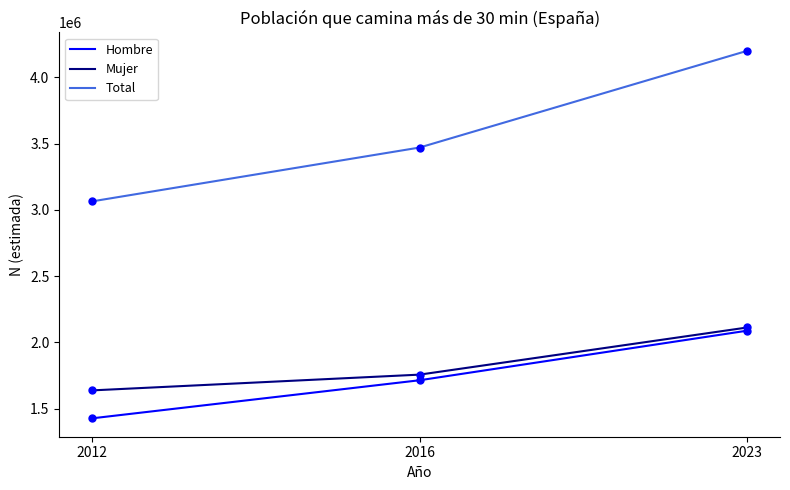

Is the value of Mujer at 2016 greater than the value of Hombre at 2016?

Yes